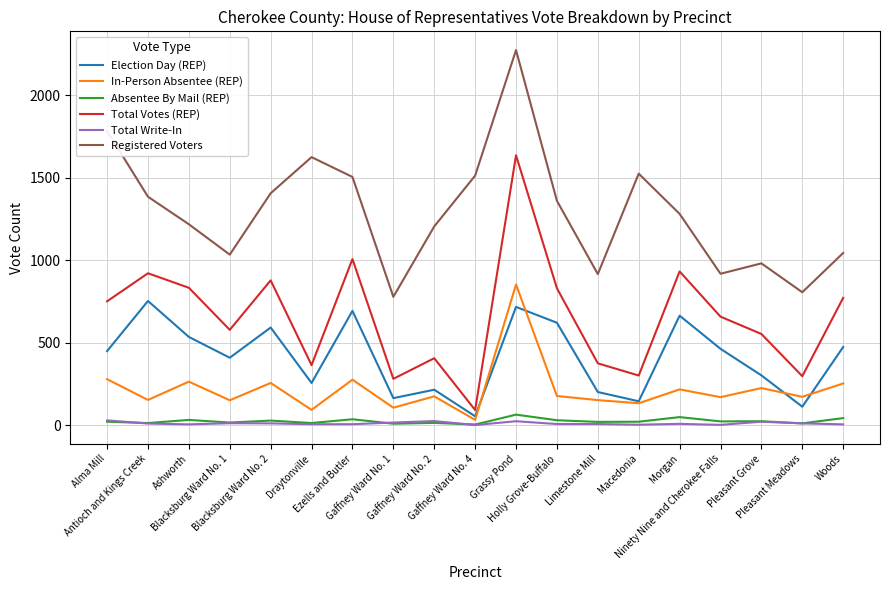

Which series has the largest total across all categories?

Registered Voters